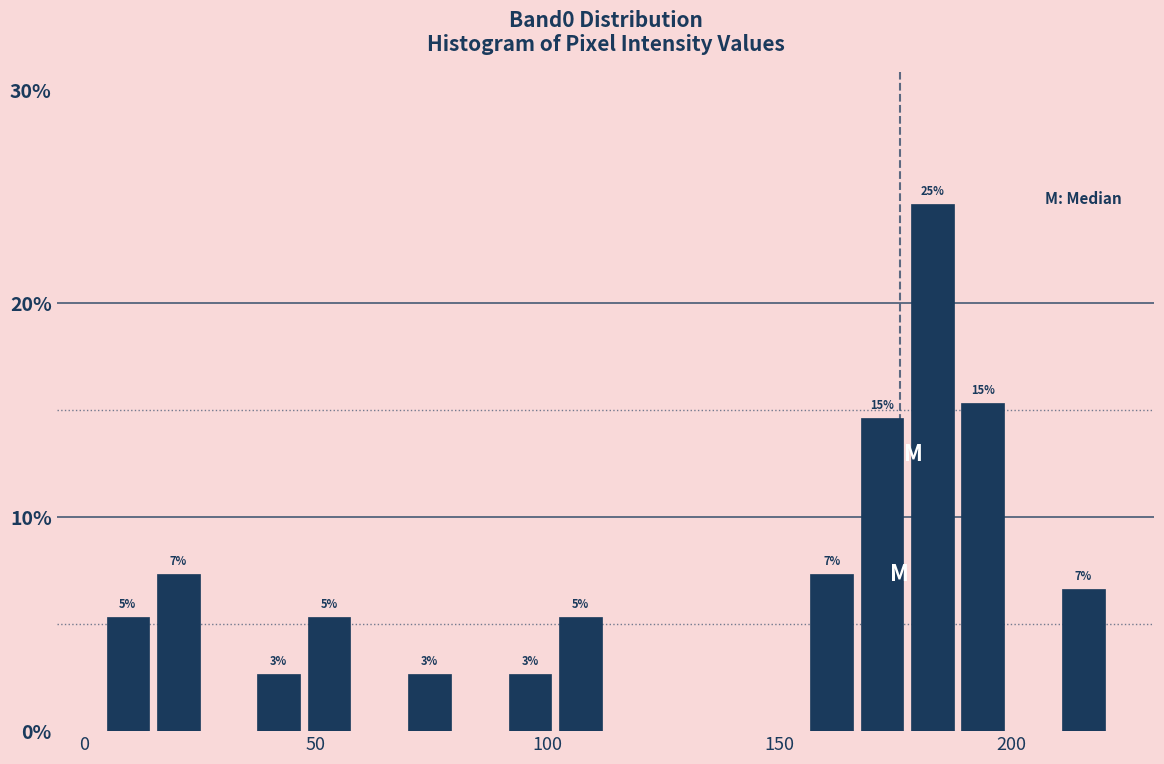

Around what value on the x-axis is the tallest bar? Give the approximate position of its centre, as read against the axis.

185